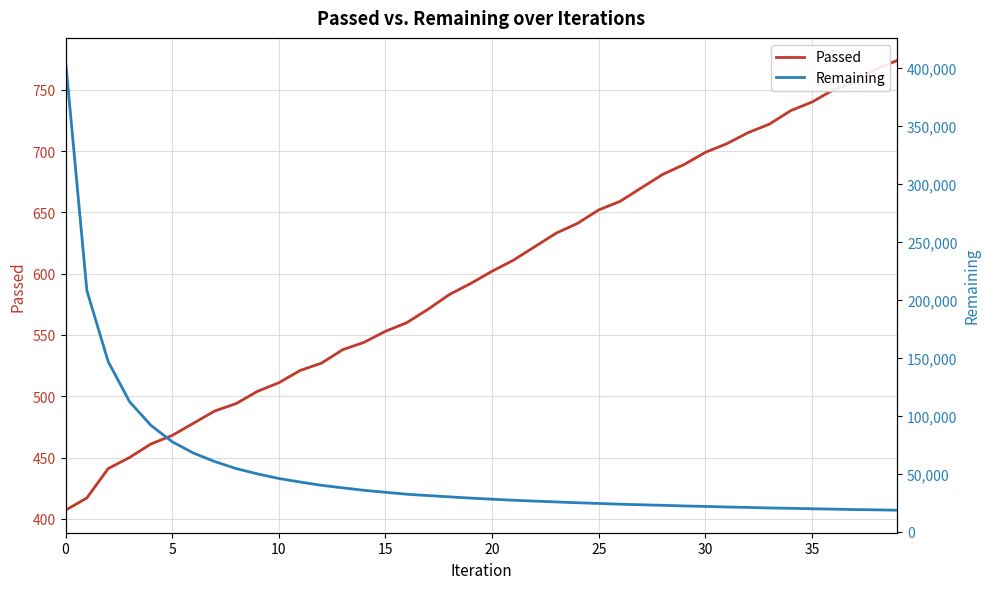

Count the number of categories in the chart.

40